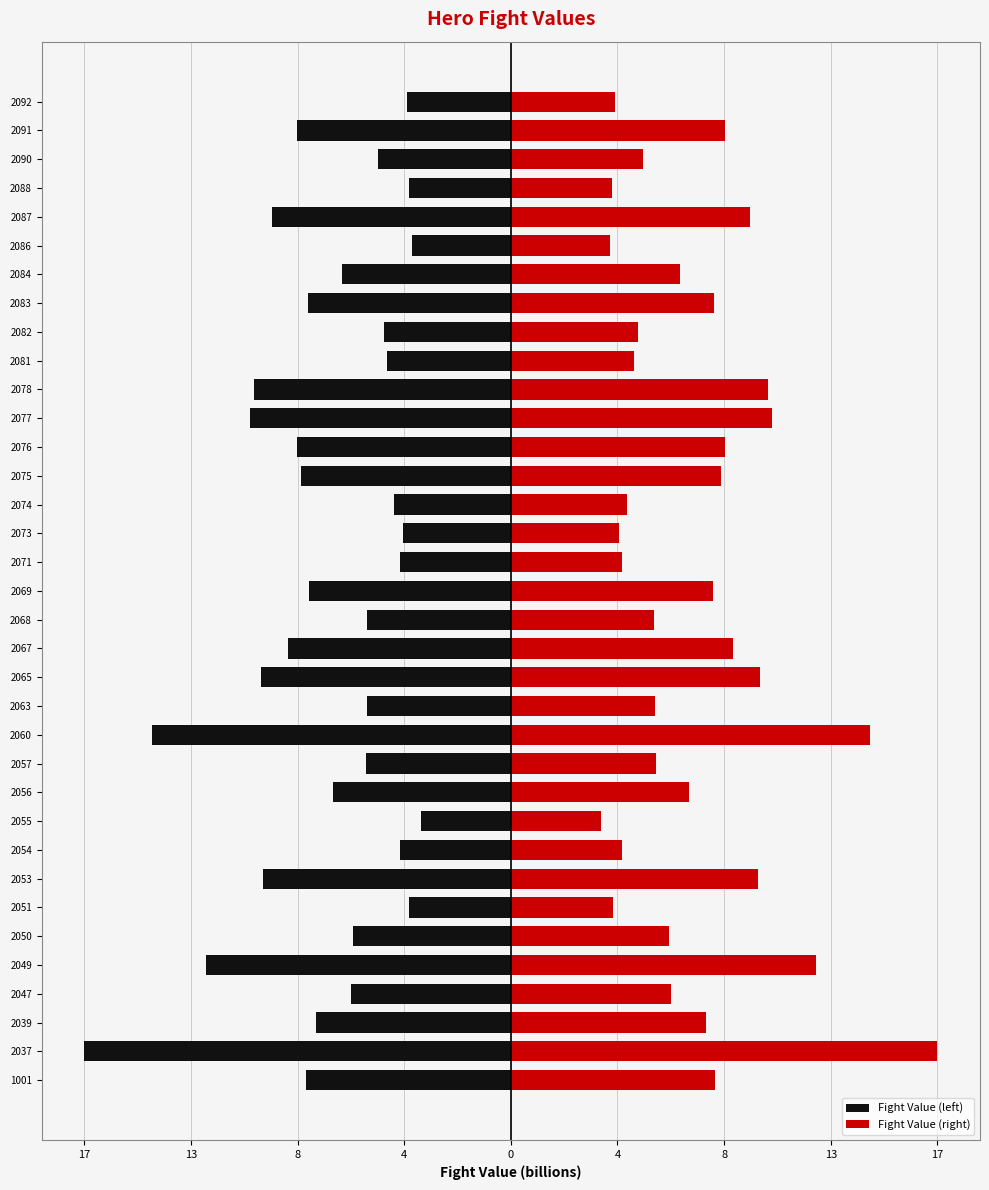

How many data points does each series have?

35